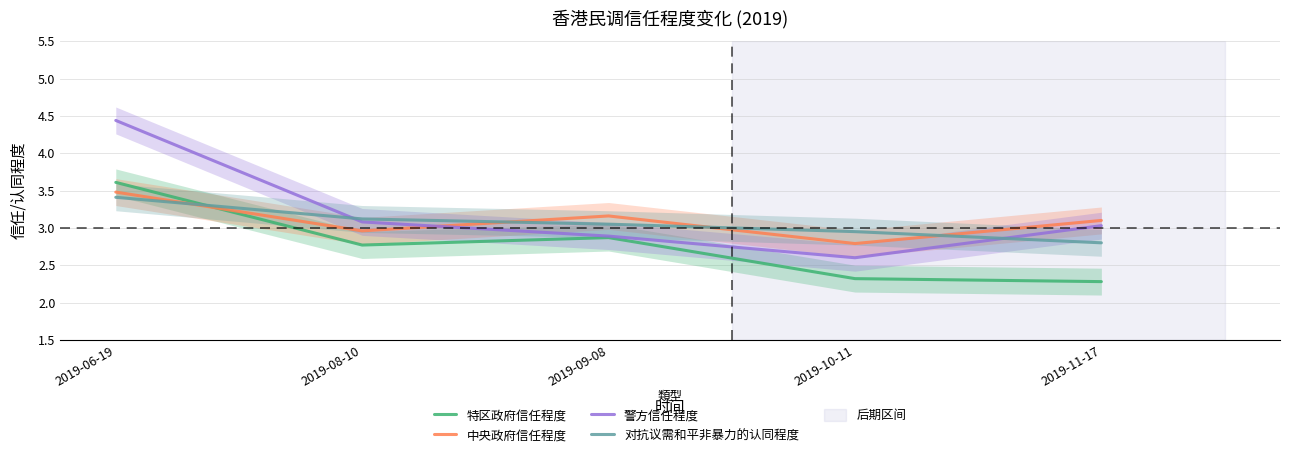

True or false: 中央政府信任程度 and 警方信任程度 cross at least once.

True